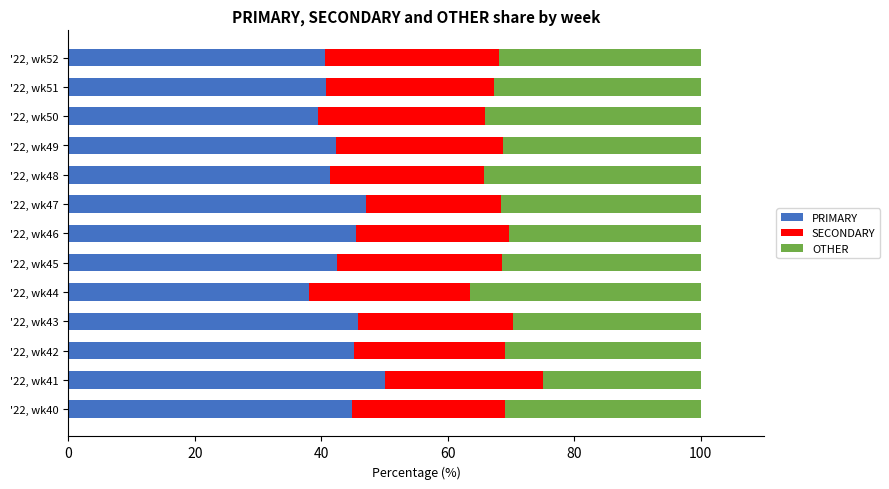

What is the total value across all series at '22, wk42?

100.0